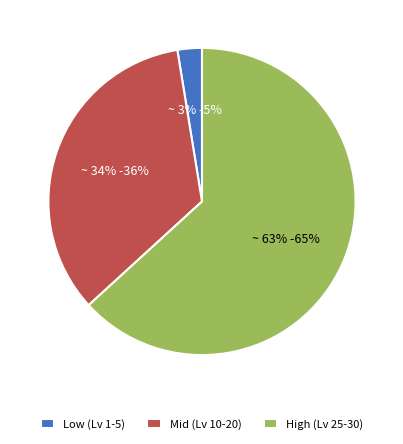

Rank the categories by value from lowest to highest.

Low (Lv 1-5), Mid (Lv 10-20), High (Lv 25-30)